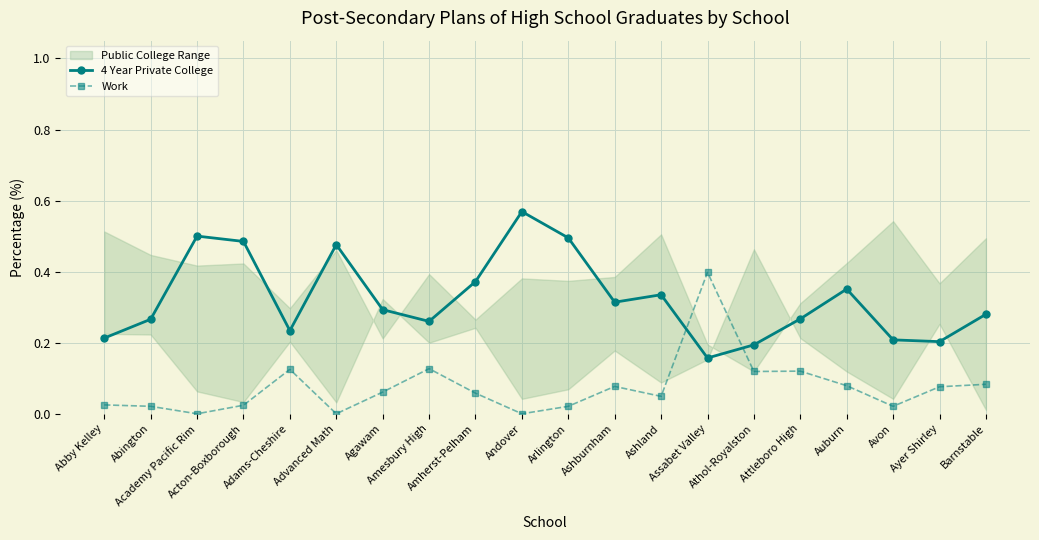

What is the label of the 16th point from the right?

Adams-Cheshire